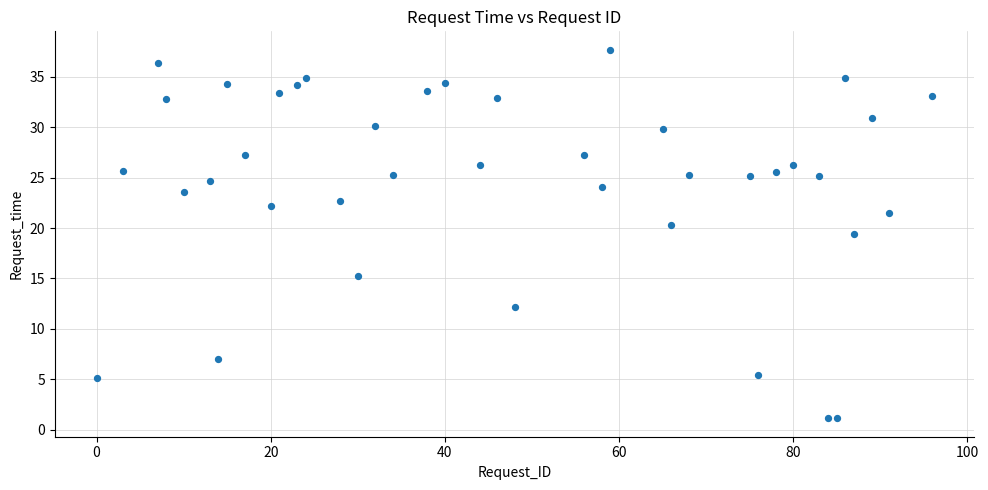

What Y value in the scatter plot is closest to 19?

19.4